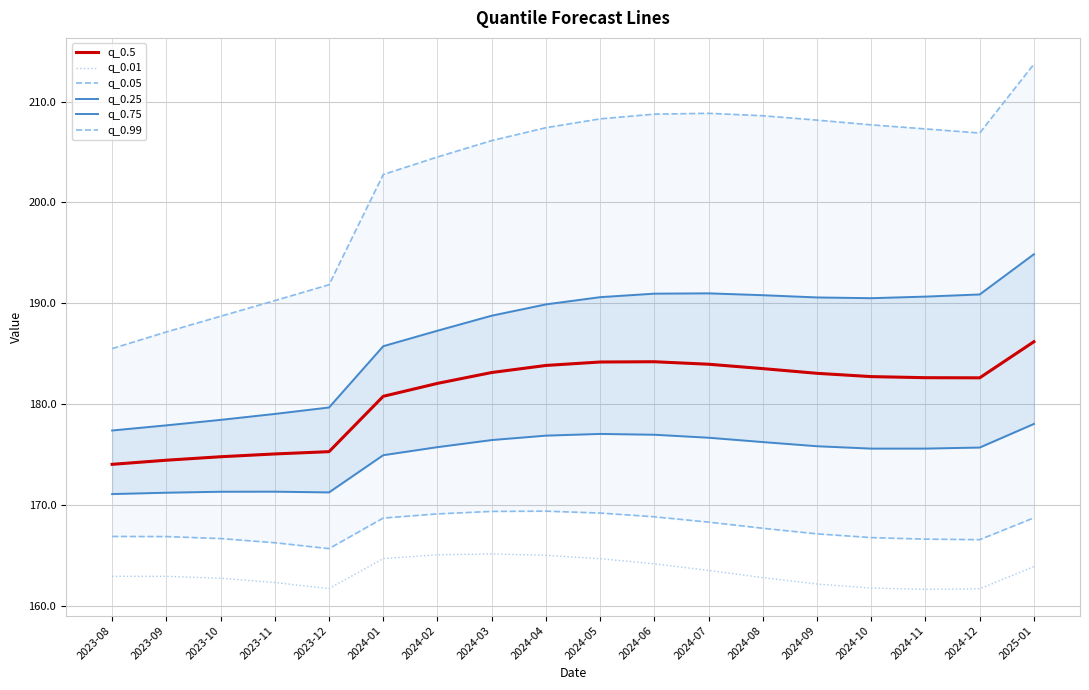

What is the average value of the q_0.25 series?

174.9